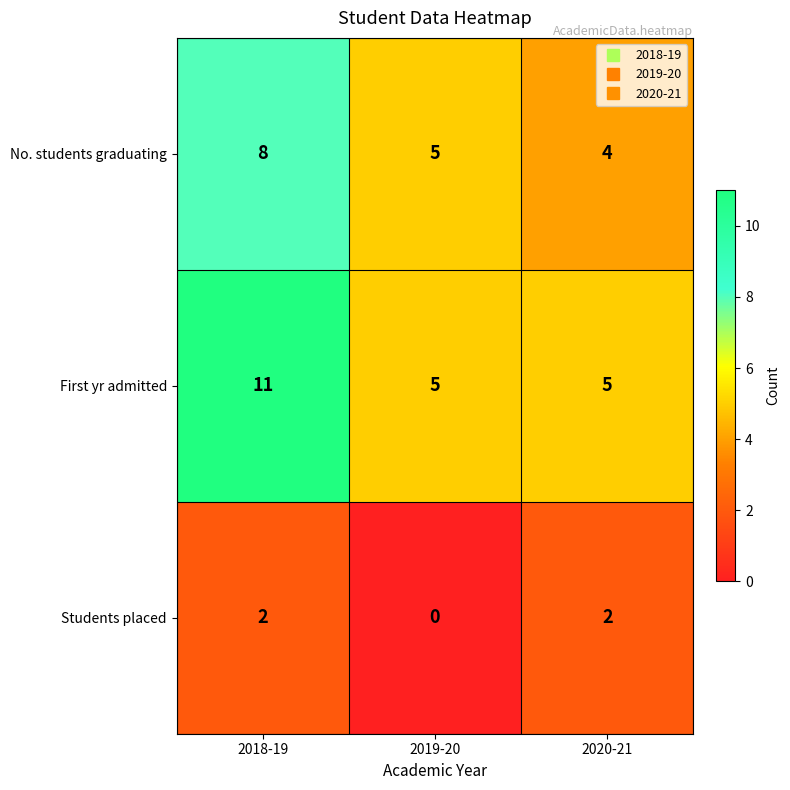

True or false: No. students graduating has a value of 3 at 2020-21.

False